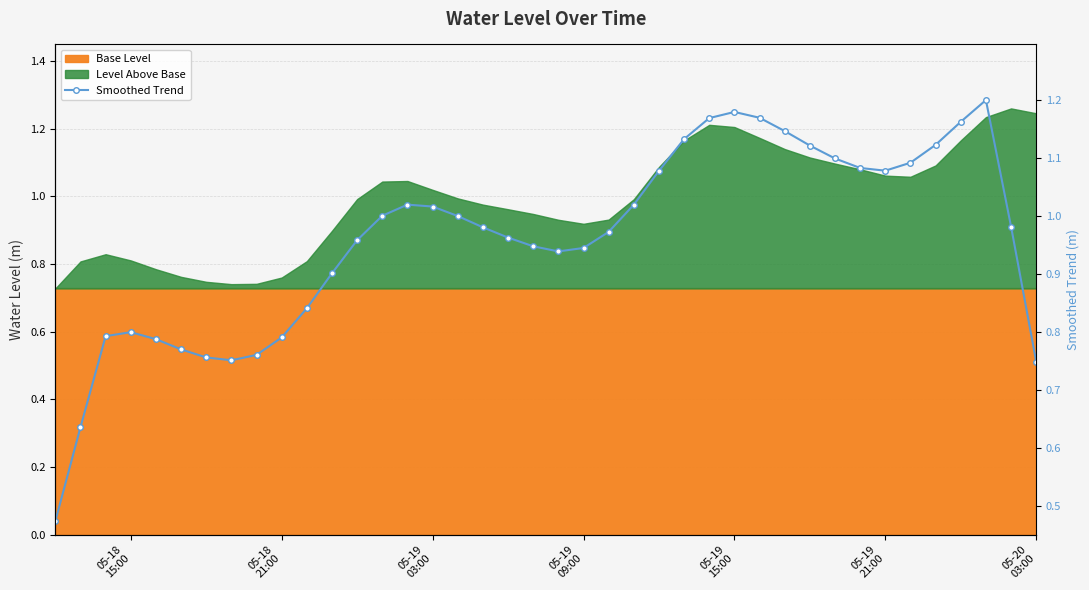

Reading left to right, transcribe all the data shown in this chart.

0.5	0.6	0.8	0.8	0.8	0.8	0.8	0.8	0.8	0.8	0.8	0.9	1.0	1.0	1.0	1.0	1.0	1.0	1.0	0.9	0.9	0.9	1.0	1.0	1.1	1.1	1.2	1.2	1.2	1.1	1.1	1.1	1.1	1.1	1.1	1.1	1.2	1.2	1.0	0.7